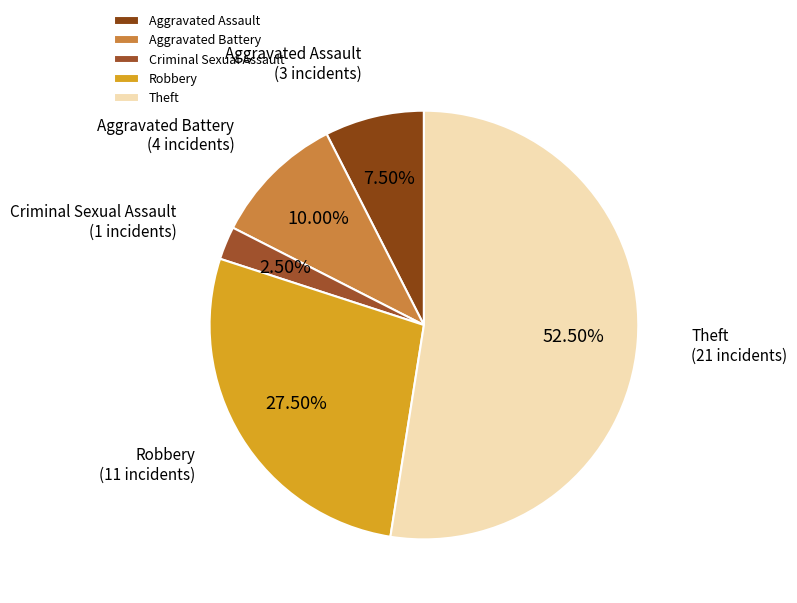

Does Theft represent more than half of the total?

Yes